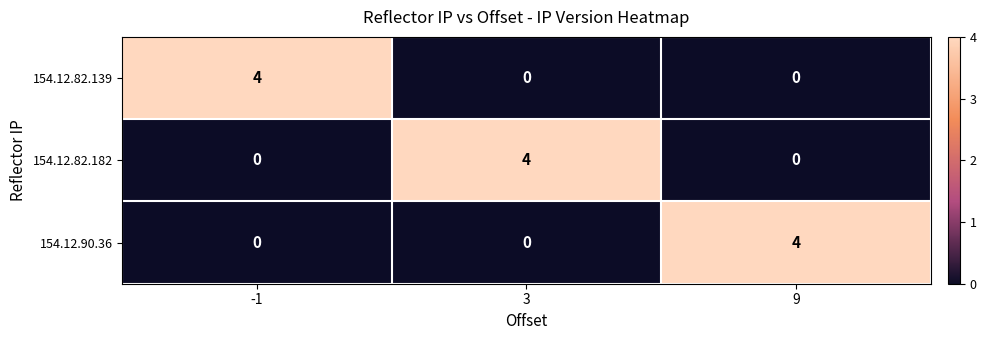

What is the sum of the 154.12.82.182 values at 3 and 9?

4